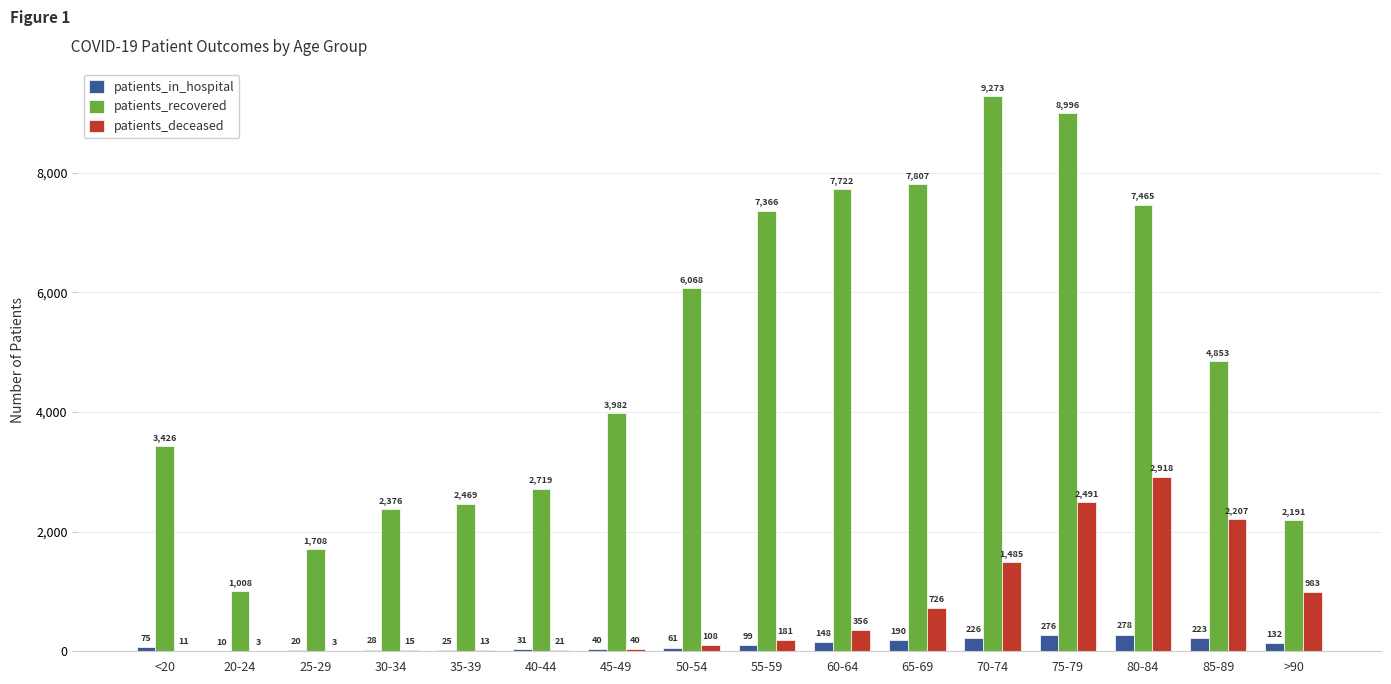

Reading left to right, transcribe all the data shown in this chart.

patients_in_hospital: <20=75	20-24=10	25-29=20	30-34=28	35-39=25	40-44=31	45-49=40	50-54=61	55-59=99	60-64=148	65-69=190	70-74=226	75-79=276	80-84=278	85-89=223	>90=132
patients_recovered: <20=3426	20-24=1008	25-29=1708	30-34=2376	35-39=2469	40-44=2719	45-49=3982	50-54=6068	55-59=7366	60-64=7722	65-69=7807	70-74=9273	75-79=8996	80-84=7465	85-89=4853	>90=2191
patients_deceased: <20=11	20-24=3	25-29=3	30-34=15	35-39=13	40-44=21	45-49=40	50-54=108	55-59=181	60-64=356	65-69=726	70-74=1485	75-79=2491	80-84=2918	85-89=2207	>90=983